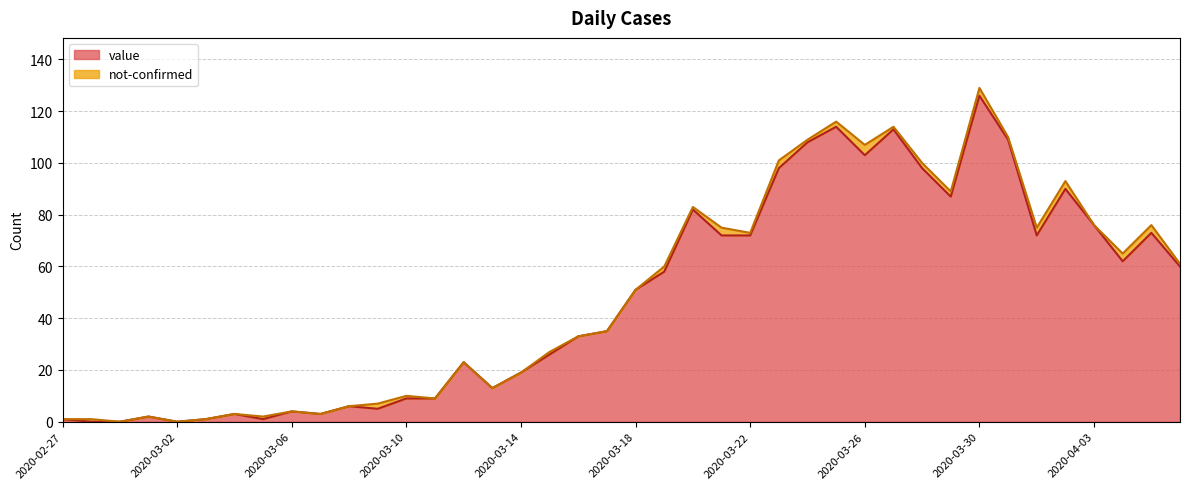

True or false: the data shows 14 at 2020-04-04.

False